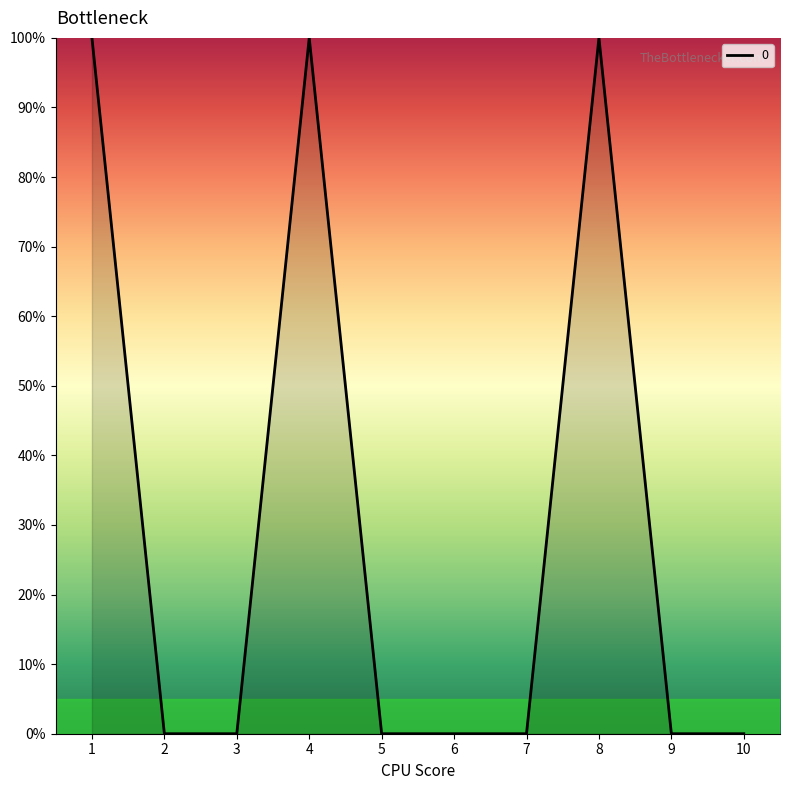

Does the chart display data point markers on the line(s)?

No